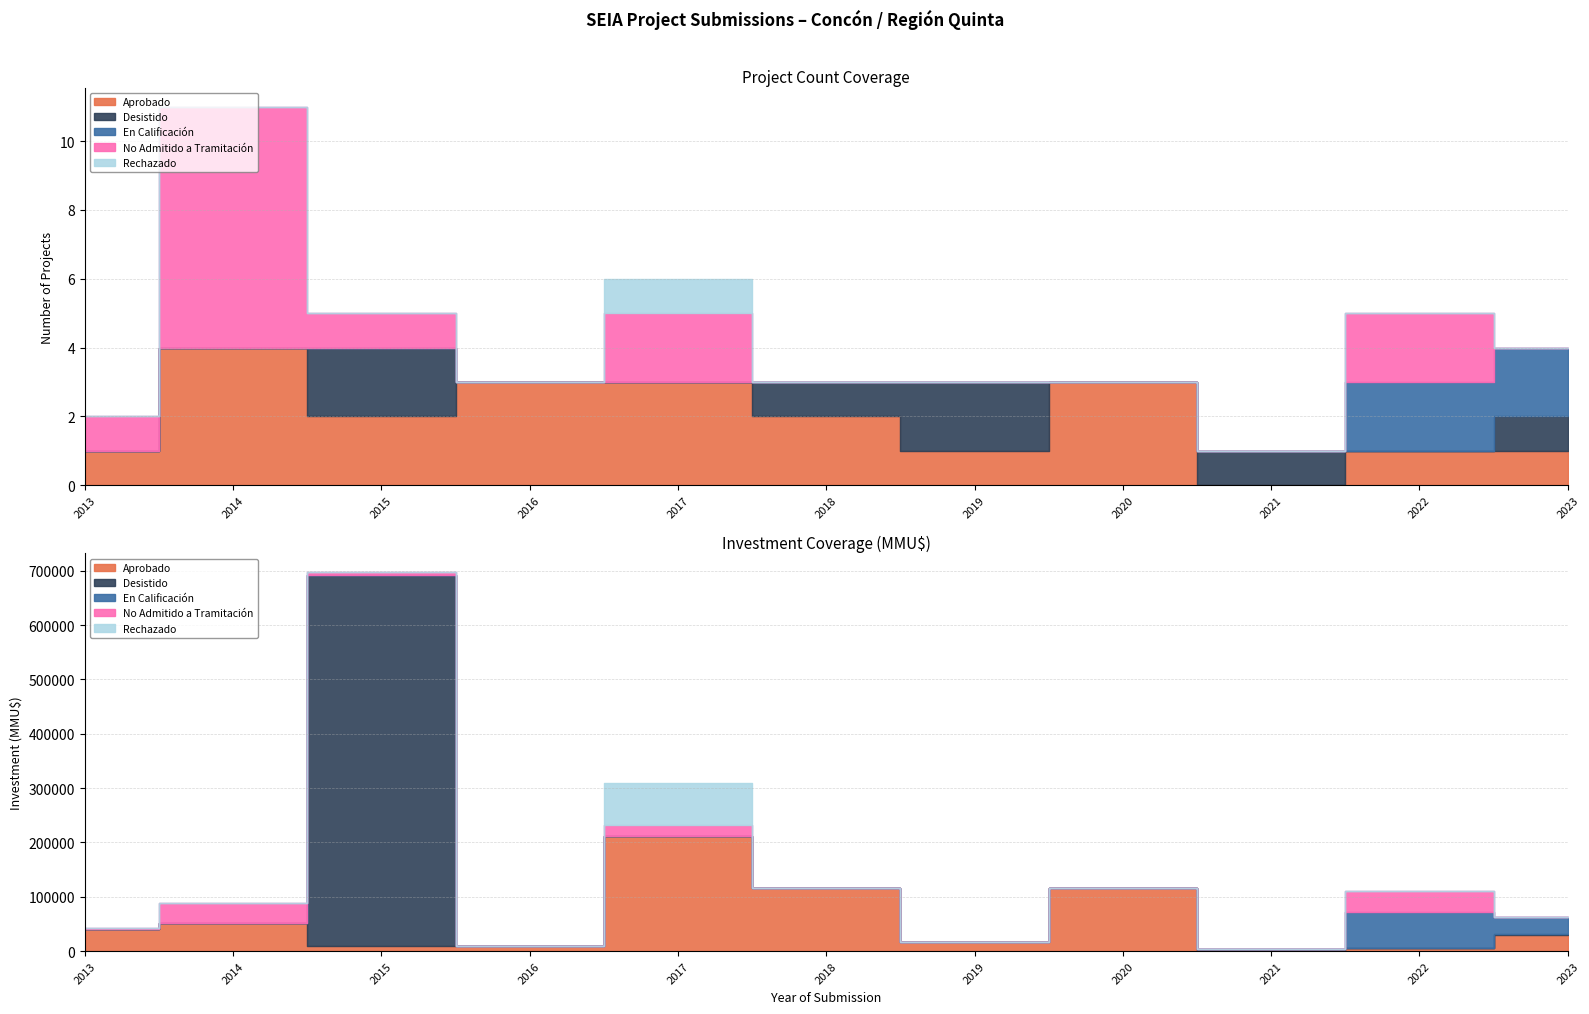

Where is the first local maximum for Rechazado?

2017